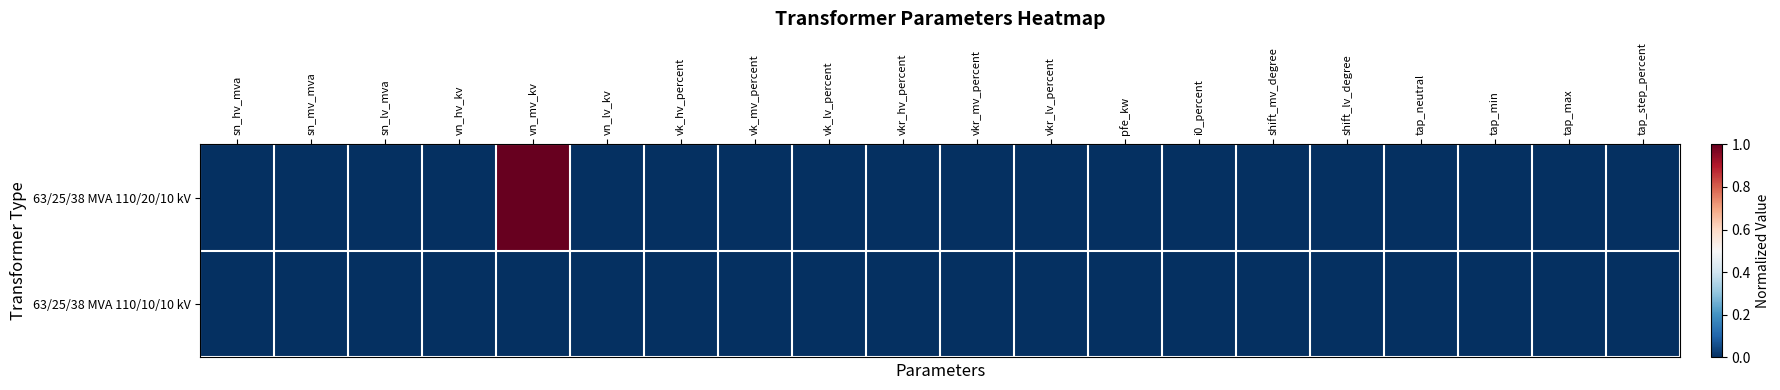

Rank the series by their average value, from highest to lowest.

63/25/38 MVA 110/20/10 kV, 63/25/38 MVA 110/10/10 kV